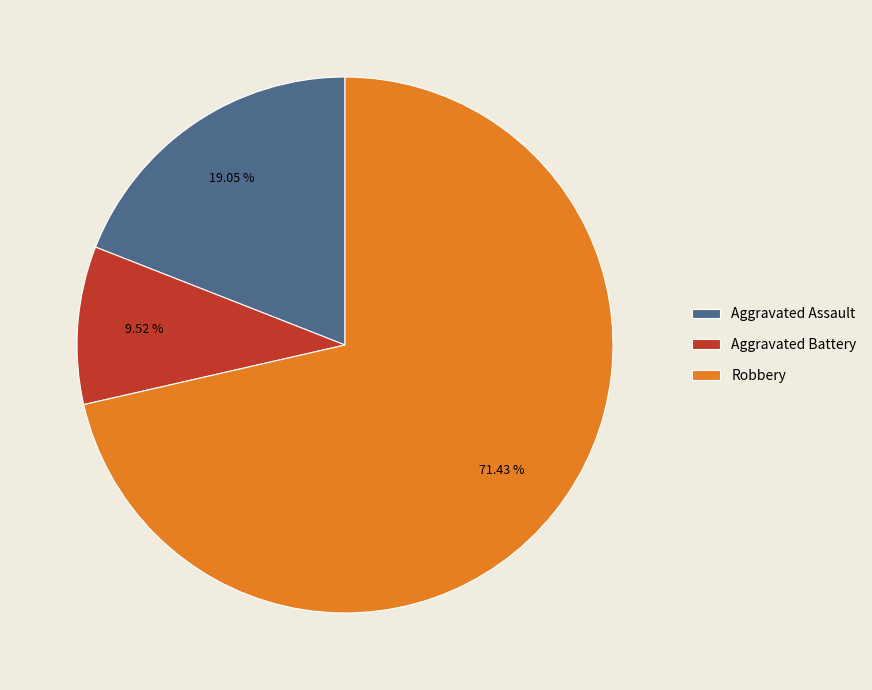

The Aggravated Assault slice represents 19% of the pie. True or false?

True